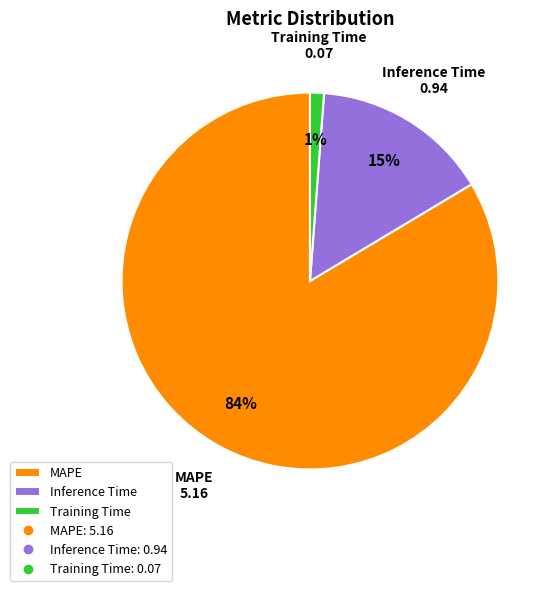

True or false: Inference Time accounts for 15% of the total.

True